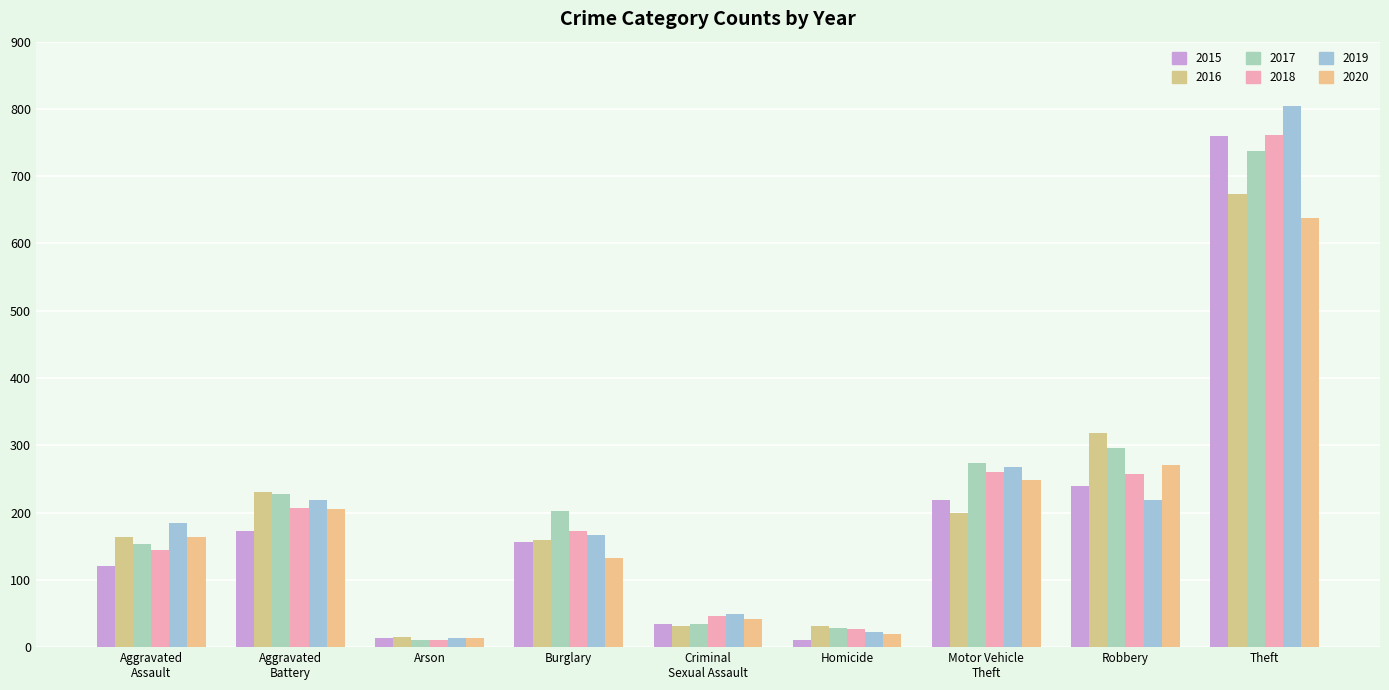

What is the minimum value shown in the chart?

10